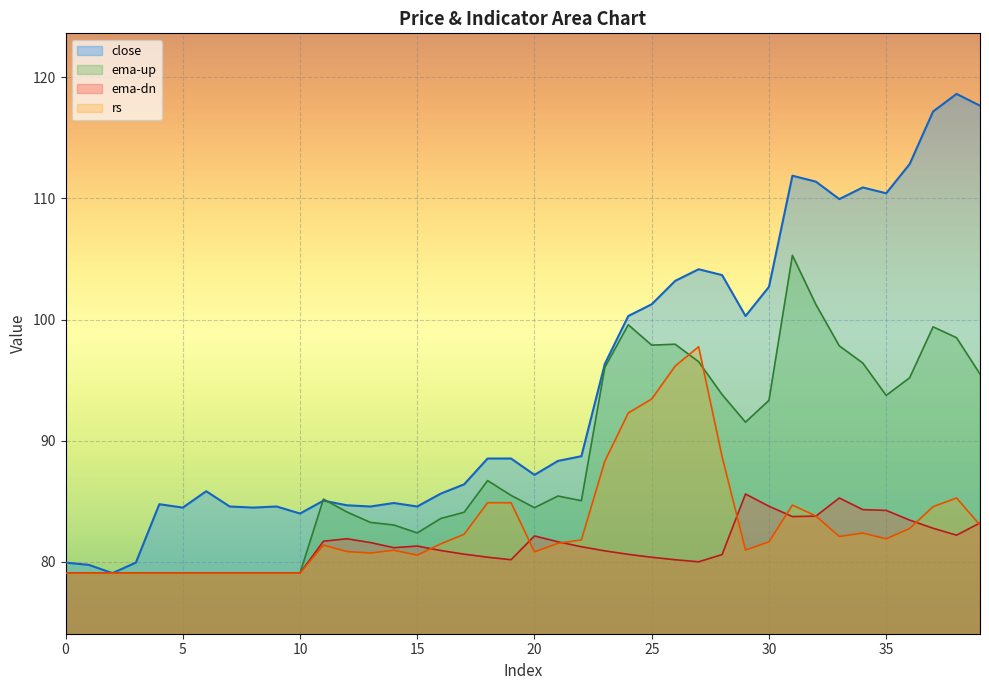

How many intersections are there between ema-up and close?

2